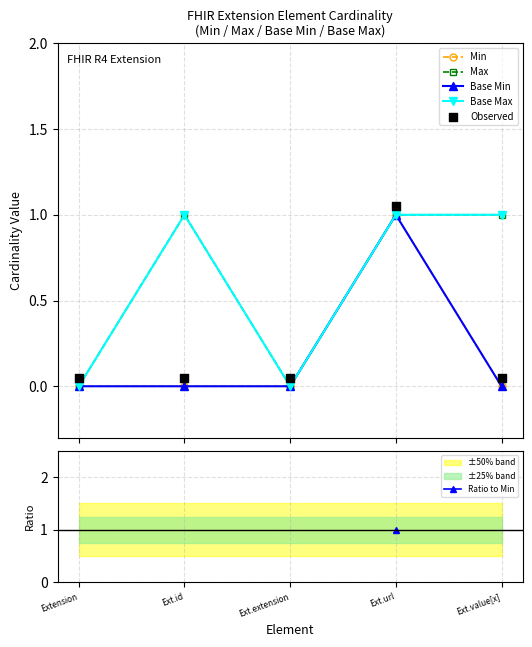

Which series has the widest spread of Y values?

Min